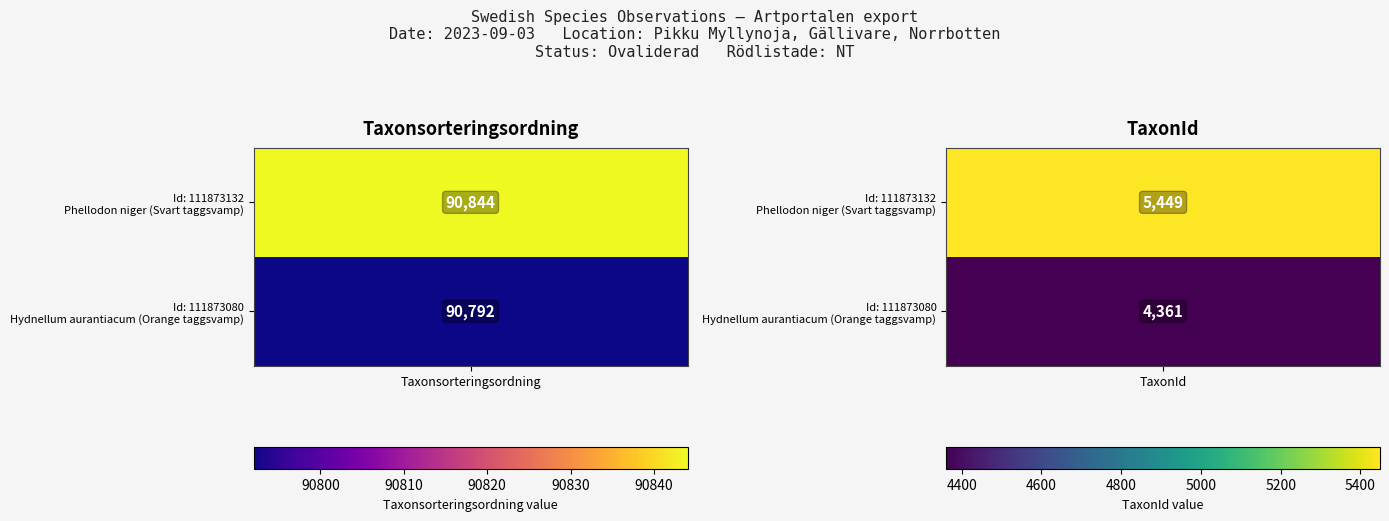

List the series in order of their overall mean, lowest first.

111873080, 111873132